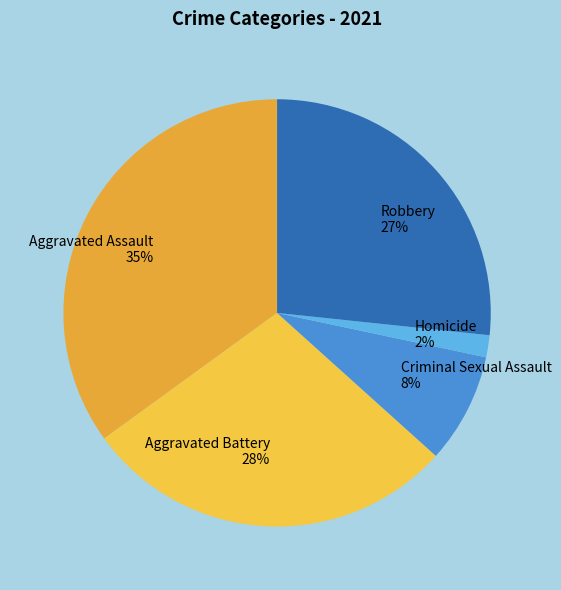

To the nearest percent, what is the average slice percentage?

20%